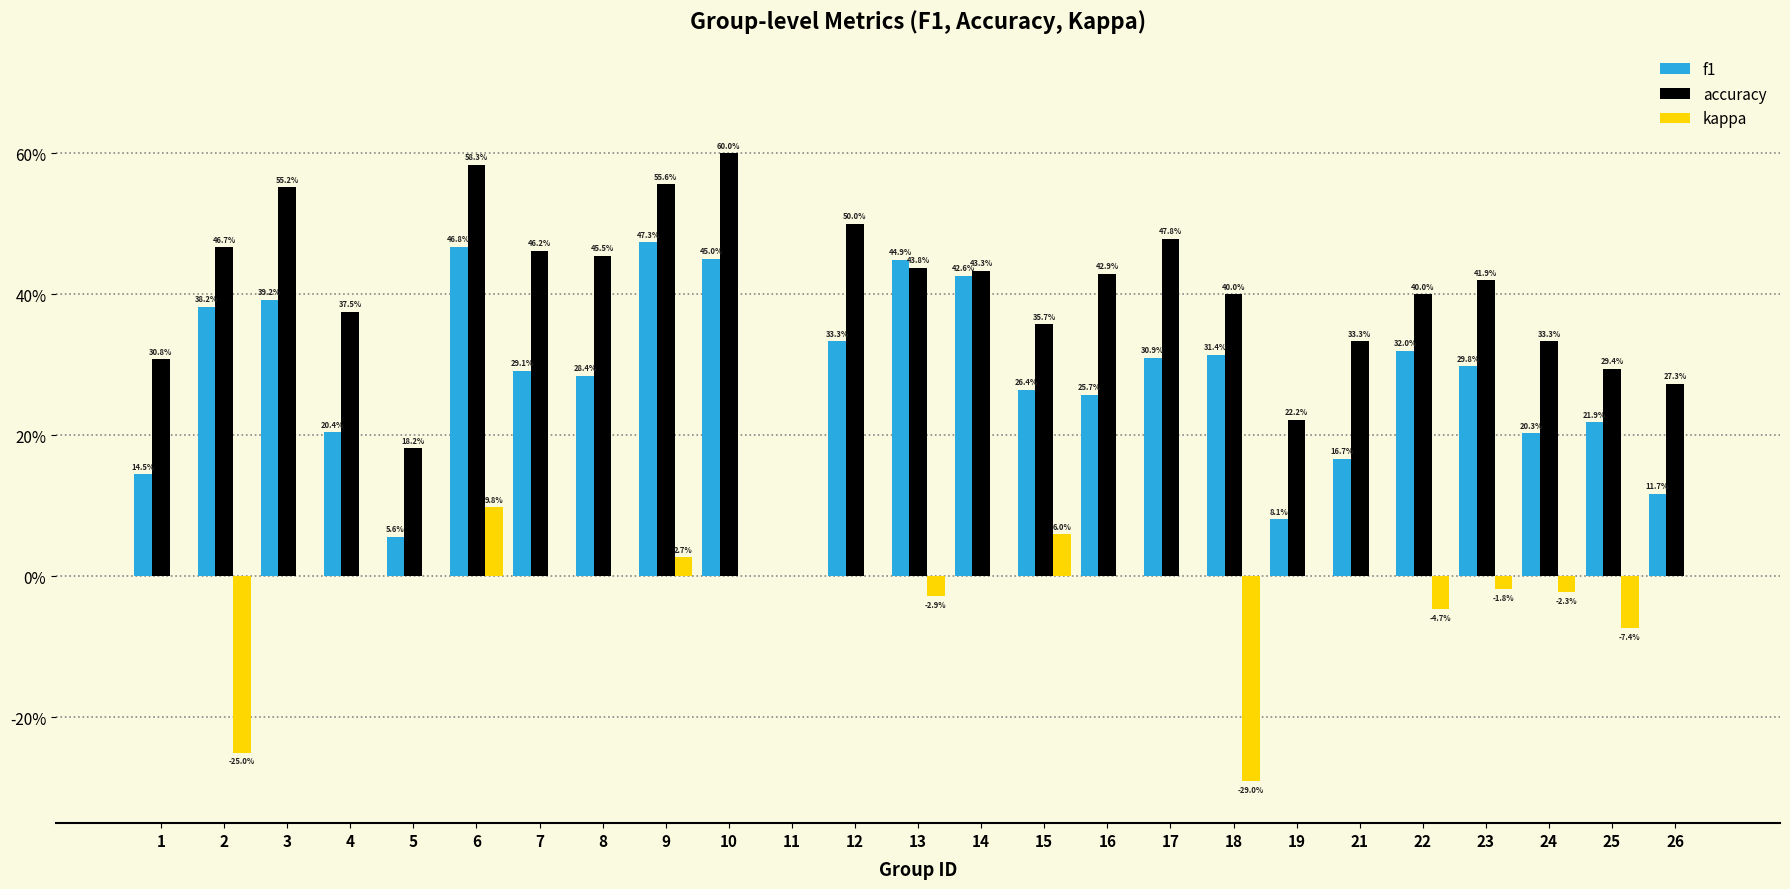

Does the chart contain stacked bars?

No